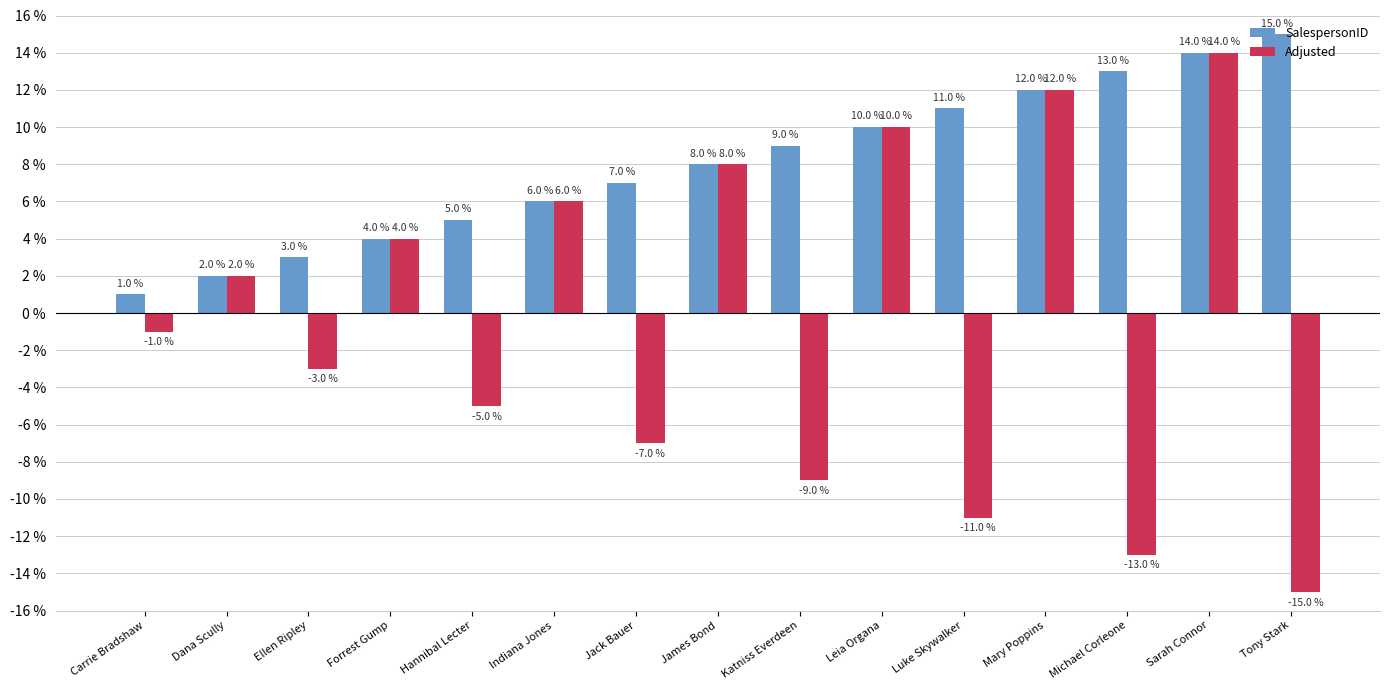

What is the maximum value for SalespersonID?

15